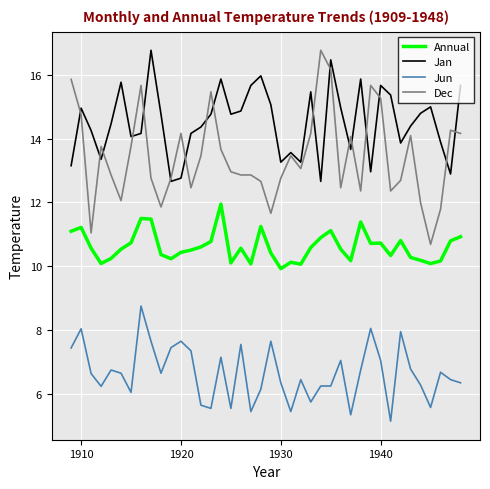

What is the minimum value shown in the chart?

5.2